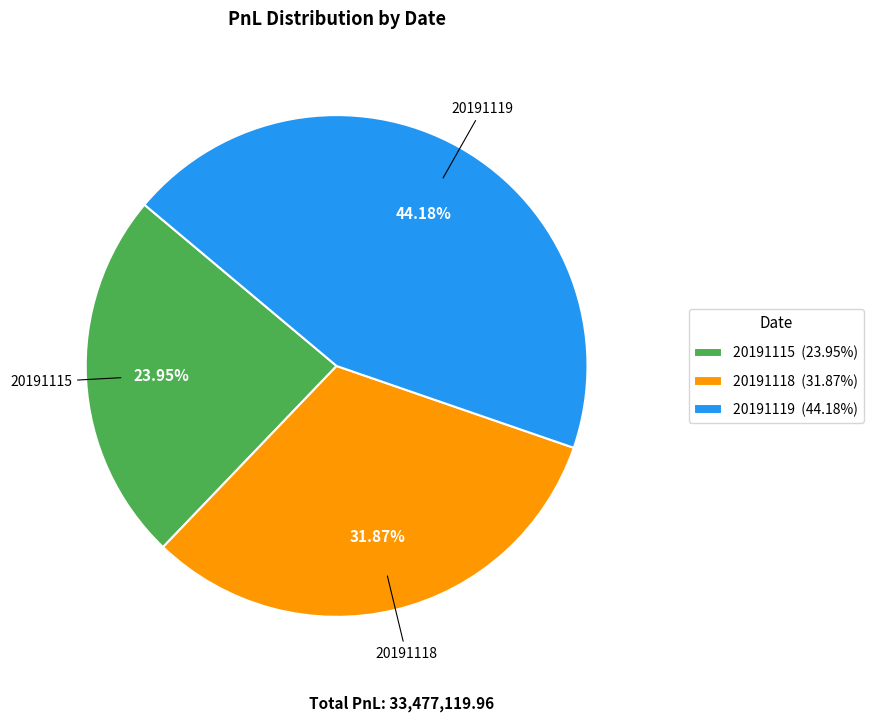

Is it true that 20191118 is 23% of the pie?

False